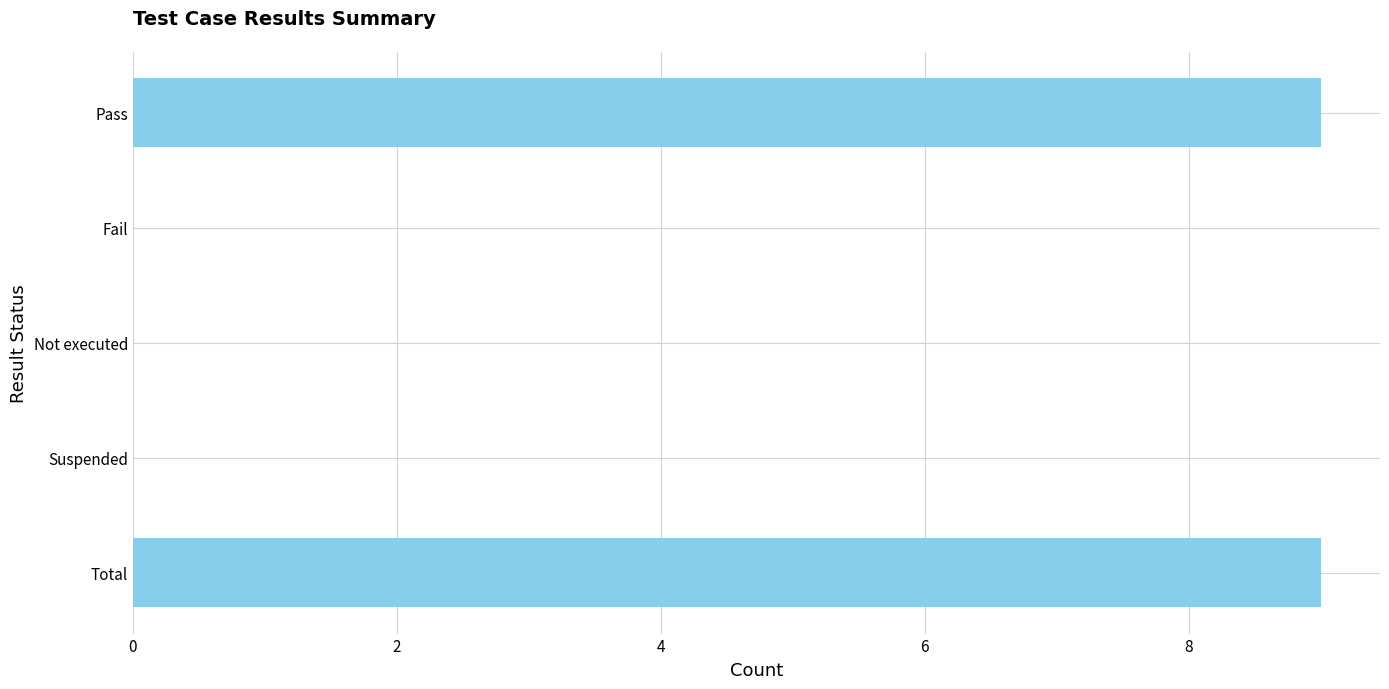

How many categories are shown in the chart?

5